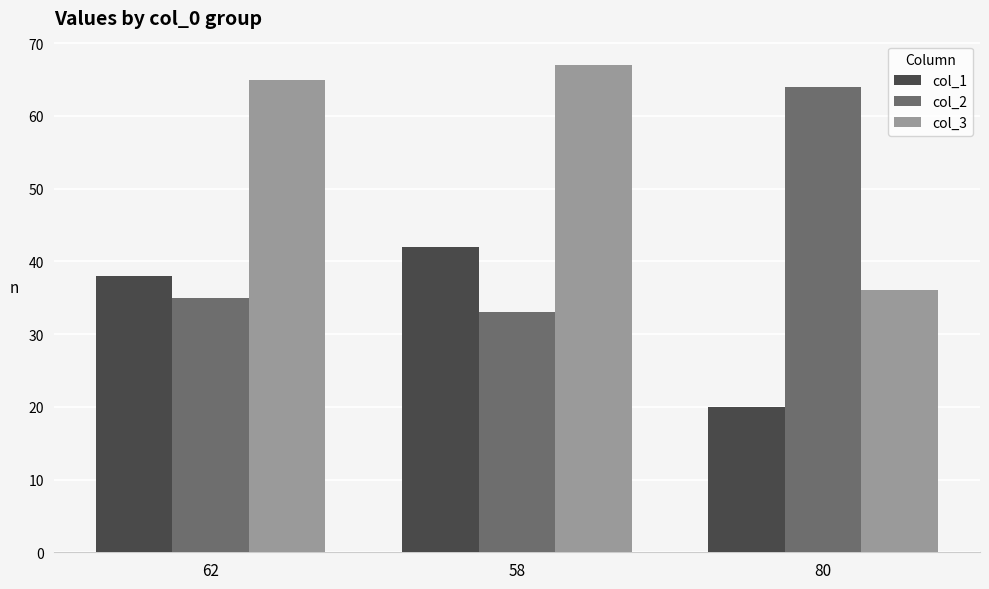

What is the lowest value of the col_2 series?

33